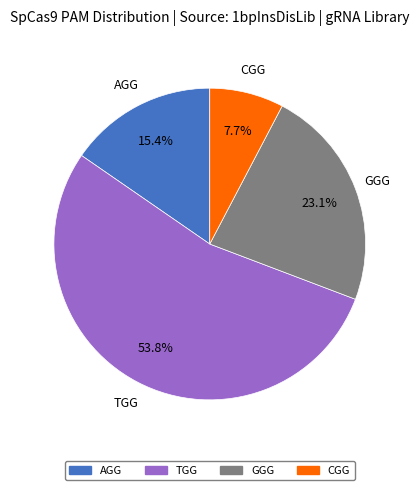

How many segments does this pie chart have?

4